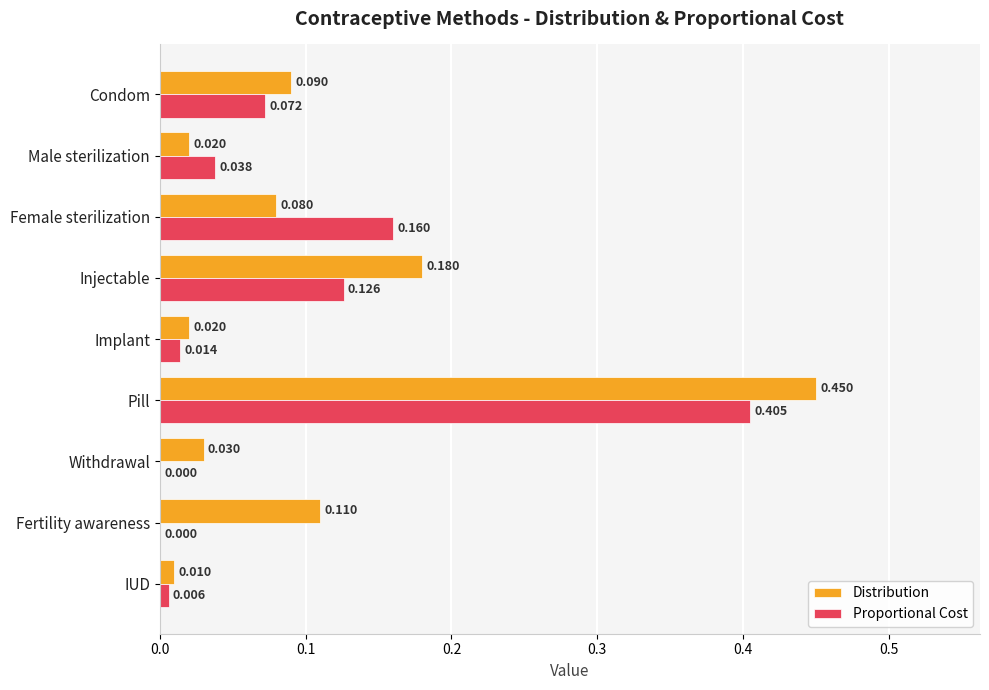

Between Injectable and Fertility awareness, which series saw the biggest shift?

Proportional Cost